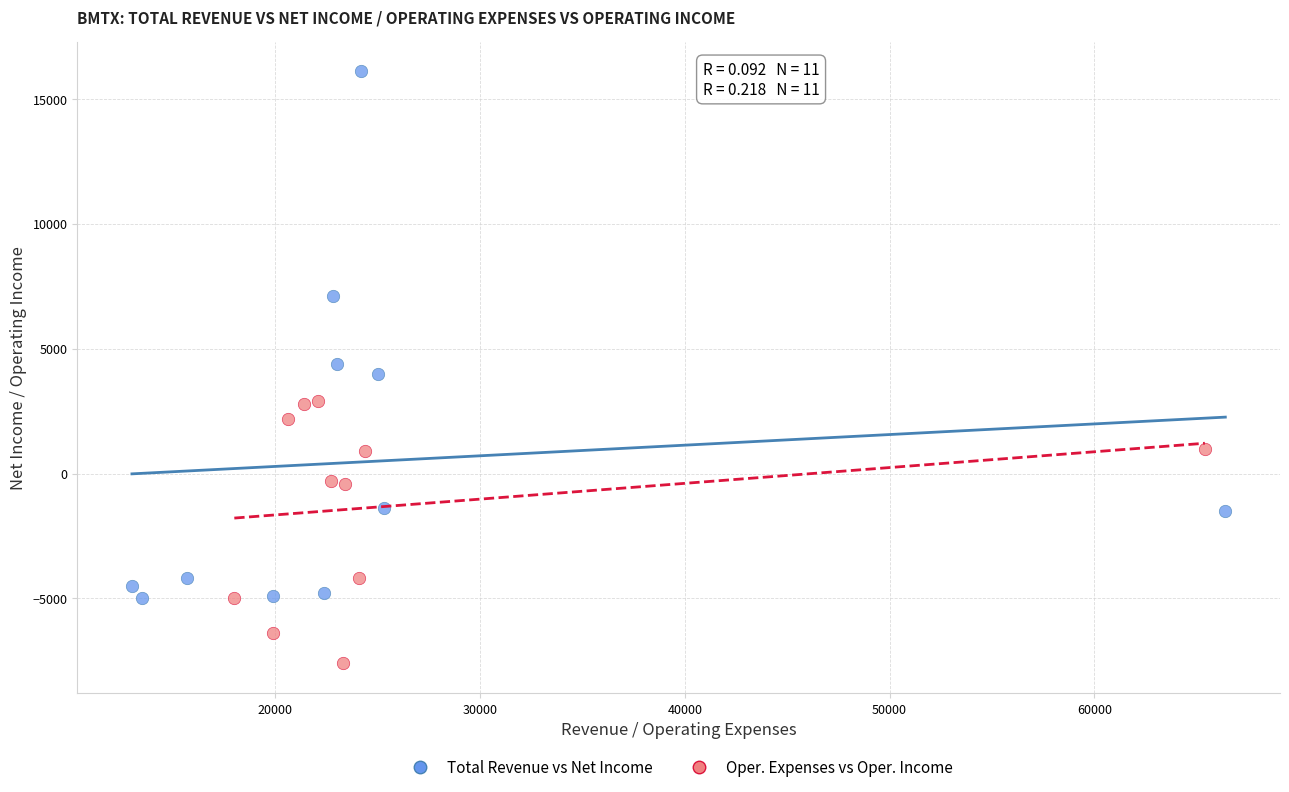

Which series contains the highest Y value?

Total Revenue vs Net Income